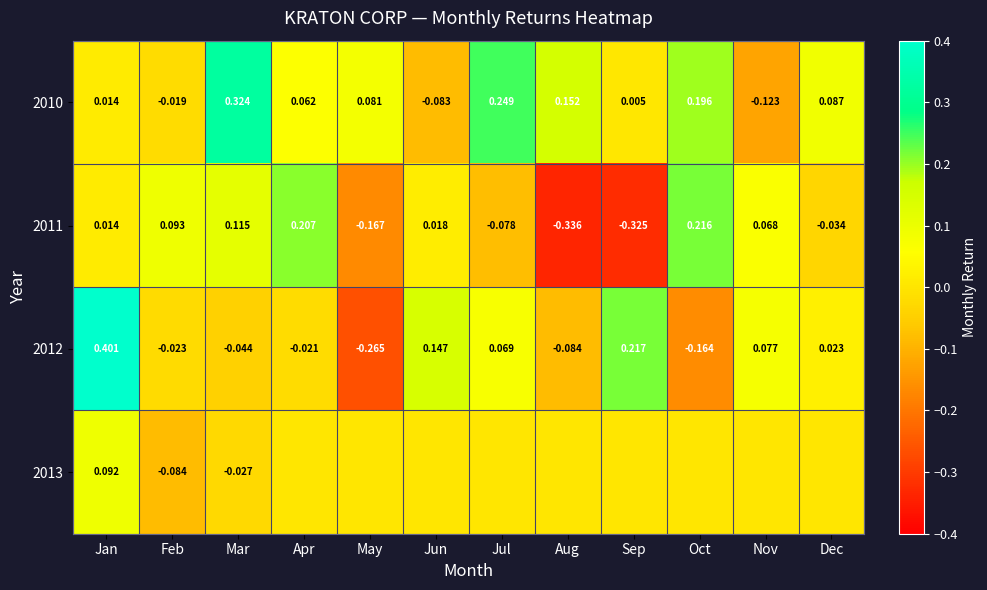

What is the difference between the highest and lowest values at Mar?

0.4